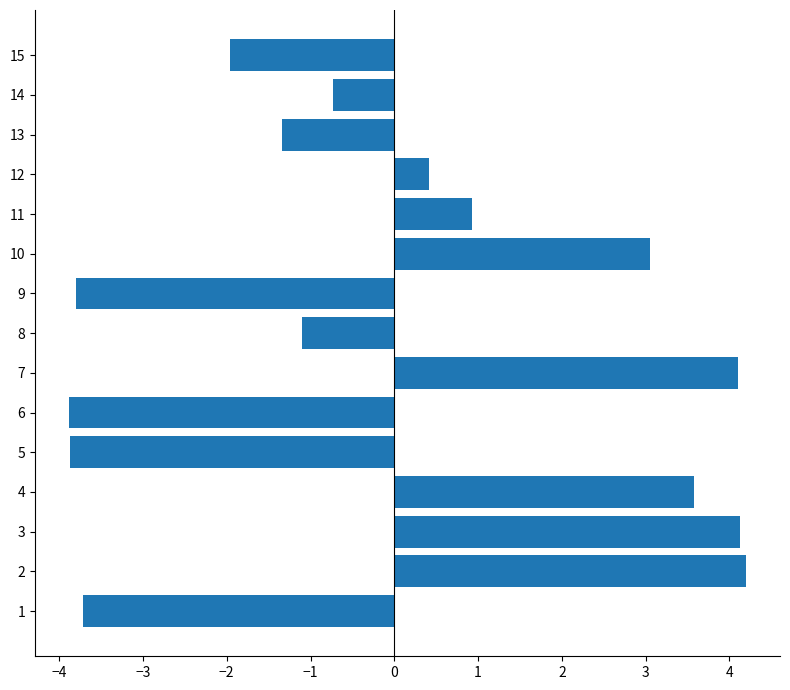

Which has a higher value, 14 or 8?

14